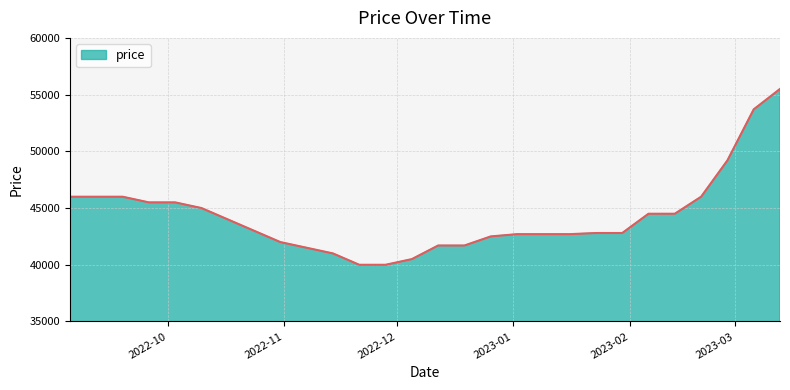

What is the greatest value displayed?

55500